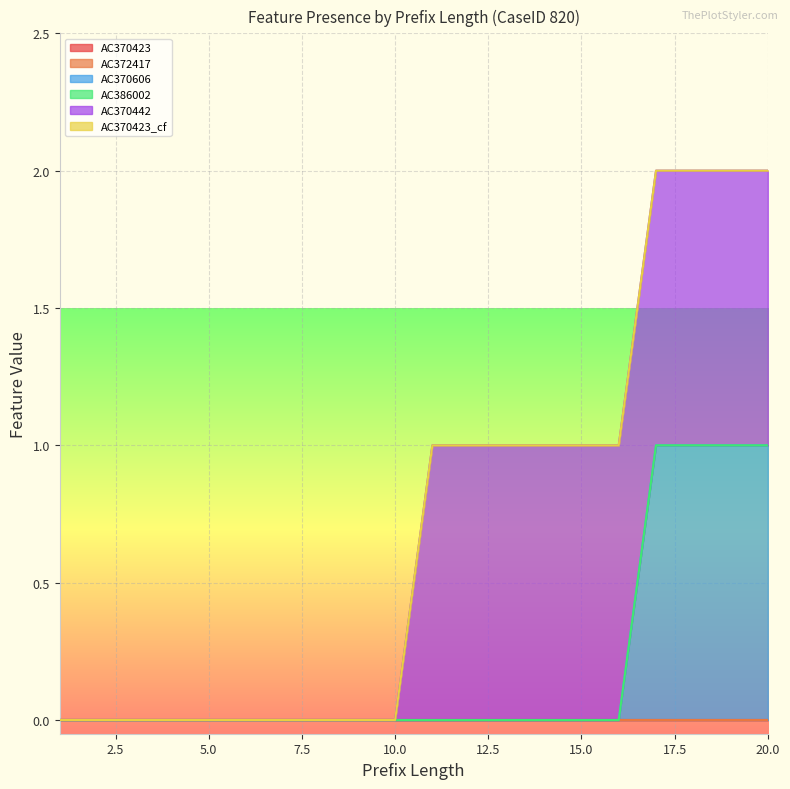

At which category does the chart reach its peak across all series?

17